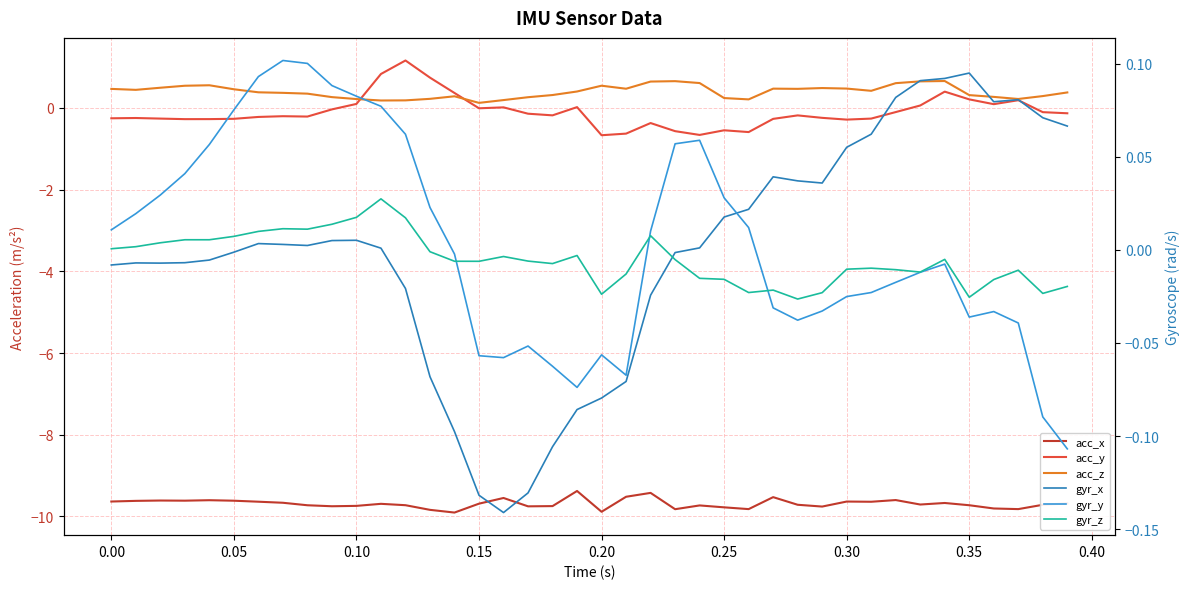

Reading right to left, what are all the values shown in this chart?

acc_x: -9.7	-9.7	-9.8	-9.8	-9.7	-9.7	-9.7	-9.6	-9.6	-9.6	-9.8	-9.7	-9.5	-9.8	-9.8	-9.7	-9.8	-9.4	-9.5	-9.9	-9.4	-9.7	-9.8	-9.5	-9.7	-9.9	-9.8	-9.7	-9.7	-9.7	-9.8	-9.7	-9.7	-9.6	-9.6	-9.6	-9.6	-9.6	-9.6	-9.6
acc_y: -0.1	-0.1	0.2	0.1	0.2	0.4	0.1	-0.1	-0.3	-0.3	-0.2	-0.2	-0.3	-0.6	-0.5	-0.7	-0.6	-0.4	-0.6	-0.7	0.0	-0.2	-0.1	0.0	-0.0	0.4	0.7	1.2	0.8	0.1	-0.0	-0.2	-0.2	-0.2	-0.3	-0.3	-0.3	-0.3	-0.2	-0.3
acc_z: 0.4	0.3	0.2	0.3	0.3	0.7	0.7	0.6	0.4	0.5	0.5	0.5	0.5	0.2	0.2	0.6	0.7	0.6	0.5	0.5	0.4	0.3	0.3	0.2	0.1	0.3	0.2	0.2	0.2	0.2	0.3	0.4	0.4	0.4	0.5	0.6	0.5	0.5	0.4	0.5
gyr_x: 0.1	0.1	0.1	0.1	0.1	0.1	0.1	0.1	0.1	0.1	0.0	0.0	0.0	0.0	0.0	0.0	-0.0	-0.0	-0.1	-0.1	-0.1	-0.1	-0.1	-0.1	-0.1	-0.1	-0.1	-0.0	0.0	0.0	0.0	0.0	0.0	0.0	-0.0	-0.0	-0.0	-0.0	-0.0	-0.0
gyr_y: -0.1	-0.1	-0.0	-0.0	-0.0	-0.0	-0.0	-0.0	-0.0	-0.0	-0.0	-0.0	-0.0	0.0	0.0	0.1	0.1	0.0	-0.1	-0.1	-0.1	-0.1	-0.1	-0.1	-0.1	-0.0	0.0	0.1	0.1	0.1	0.1	0.1	0.1	0.1	0.1	0.1	0.0	0.0	0.0	0.0
gyr_z: -0.0	-0.0	-0.0	-0.0	-0.0	-0.0	-0.0	-0.0	-0.0	-0.0	-0.0	-0.0	-0.0	-0.0	-0.0	-0.0	-0.0	0.0	-0.0	-0.0	-0.0	-0.0	-0.0	-0.0	-0.0	-0.0	-0.0	0.0	0.0	0.0	0.0	0.0	0.0	0.0	0.0	0.0	0.0	0.0	0.0	0.0